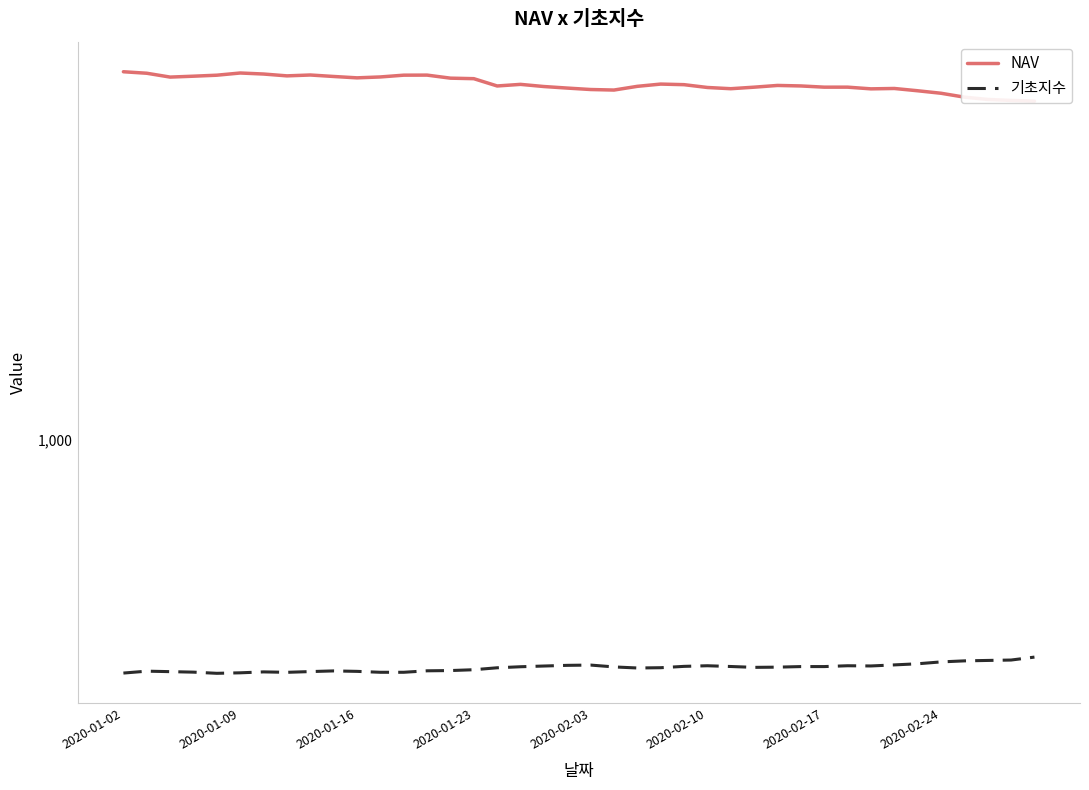

Which has a higher value, 34 or 9?

9